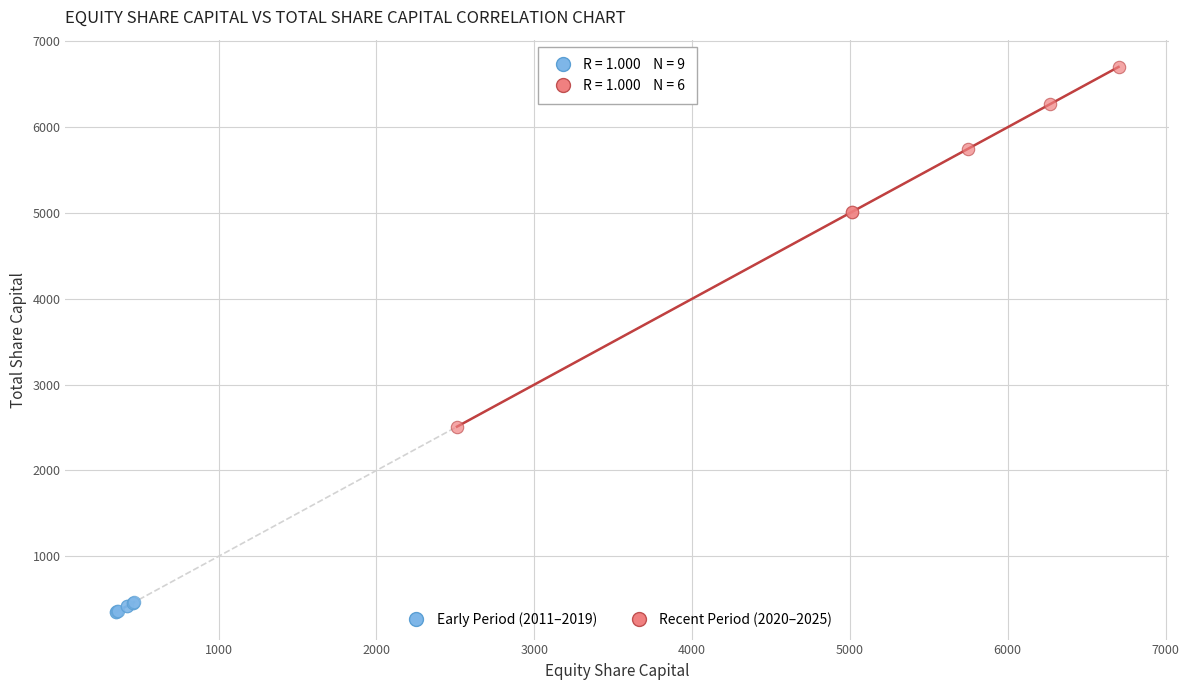

Which series contains the highest Y value?

Recent Period (2020–2025)